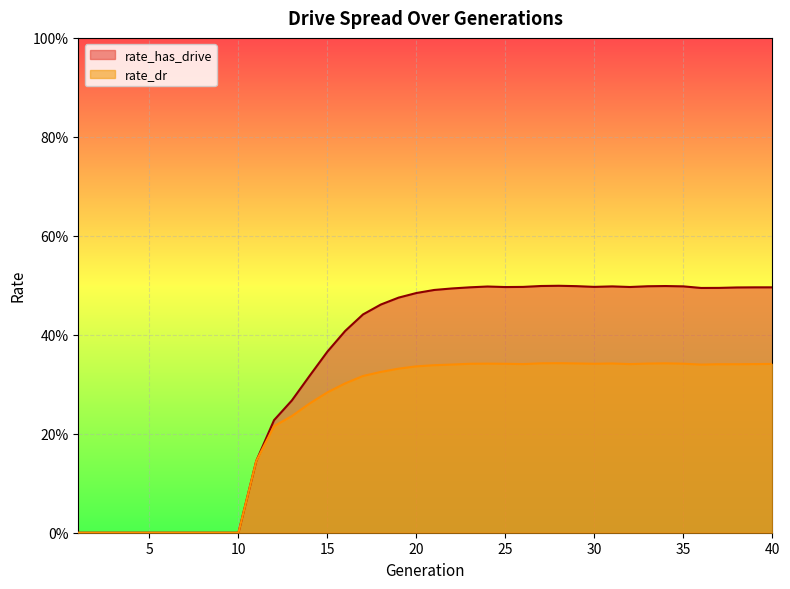

At how many categories does at least one series exceed 0?

30